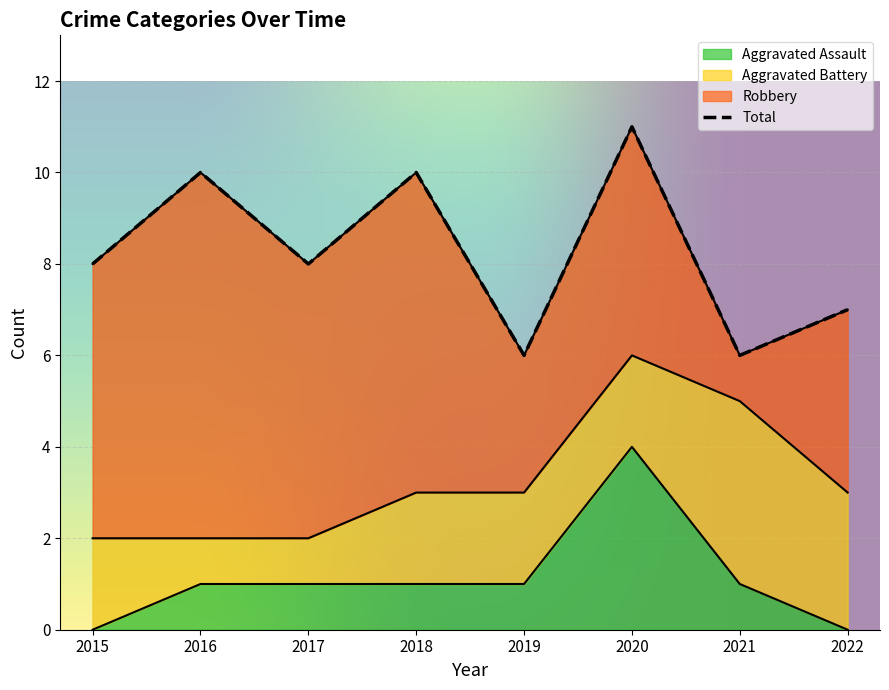

The Aggravated Assault series shows 0 at 2019. True or false?

False